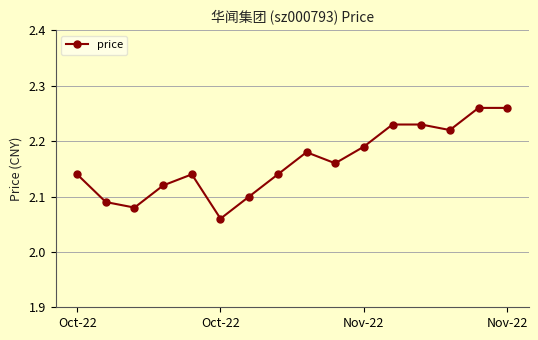

True or false: there are more than 1 points higher than both neighbors.

True